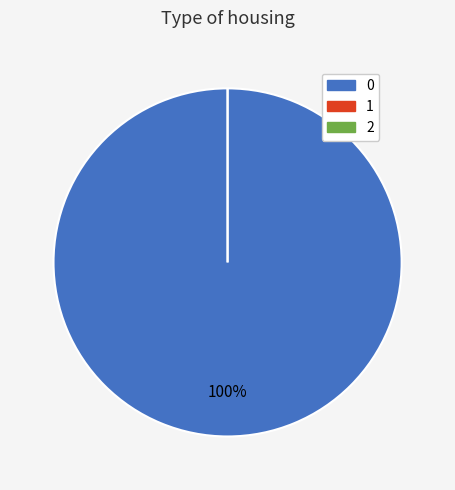

Count the number of slices in the pie.

3